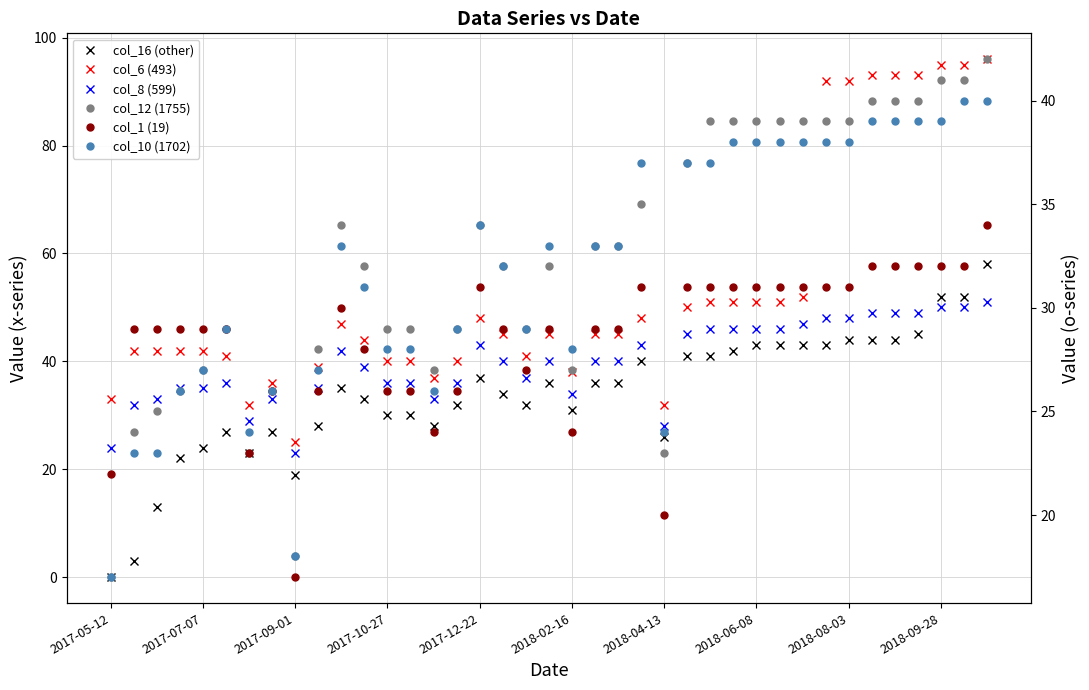

What is the total value across all series at 2018-04-13?

153